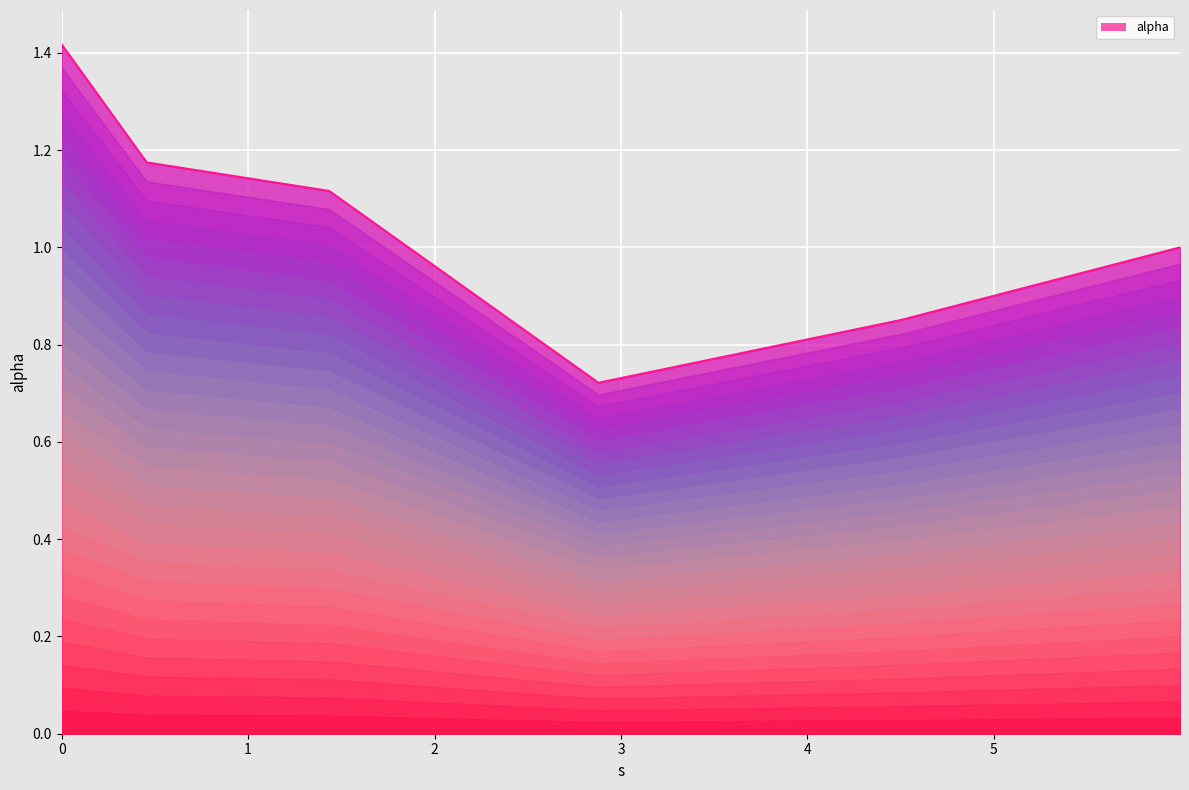

What is the value of the 5th point from the left?

0.9